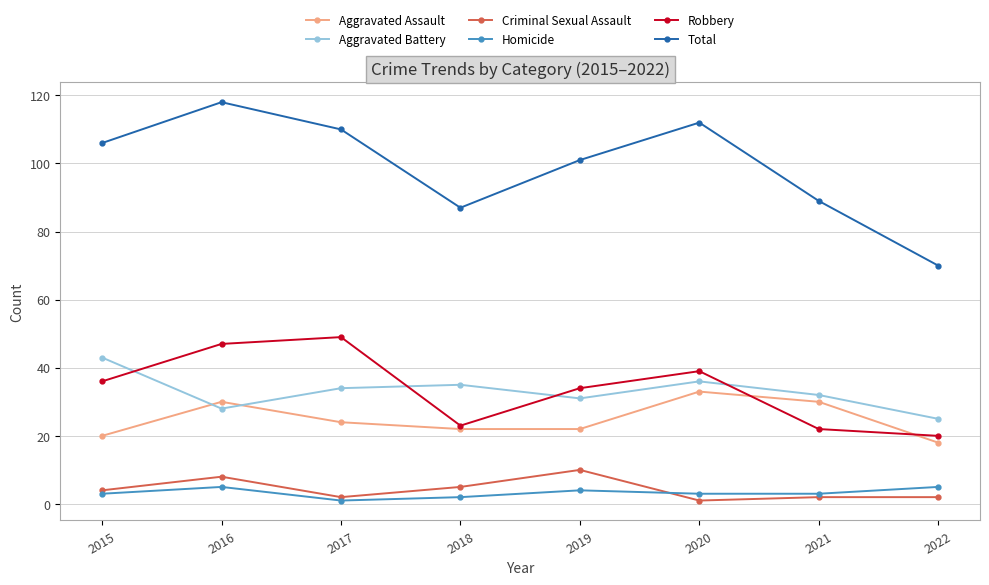

The Total series shows 101 at 2019. True or false?

True